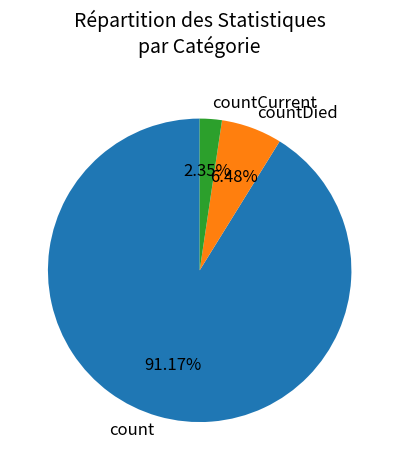

To the nearest percent, what portion does countDied represent?

6%